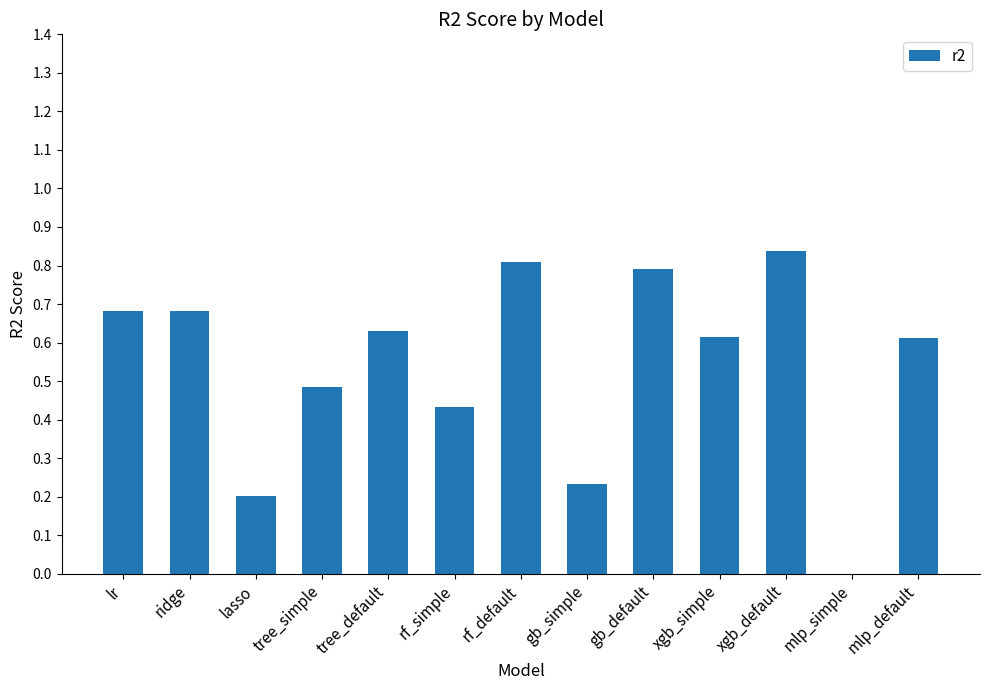

Count the values in the range 0 to 1.

13